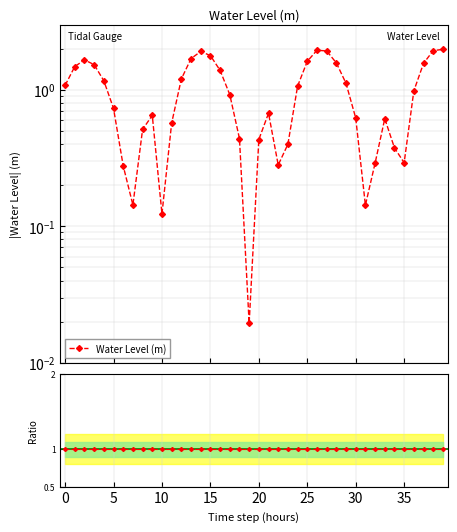

What is the minimum value for Ratio?

1.0